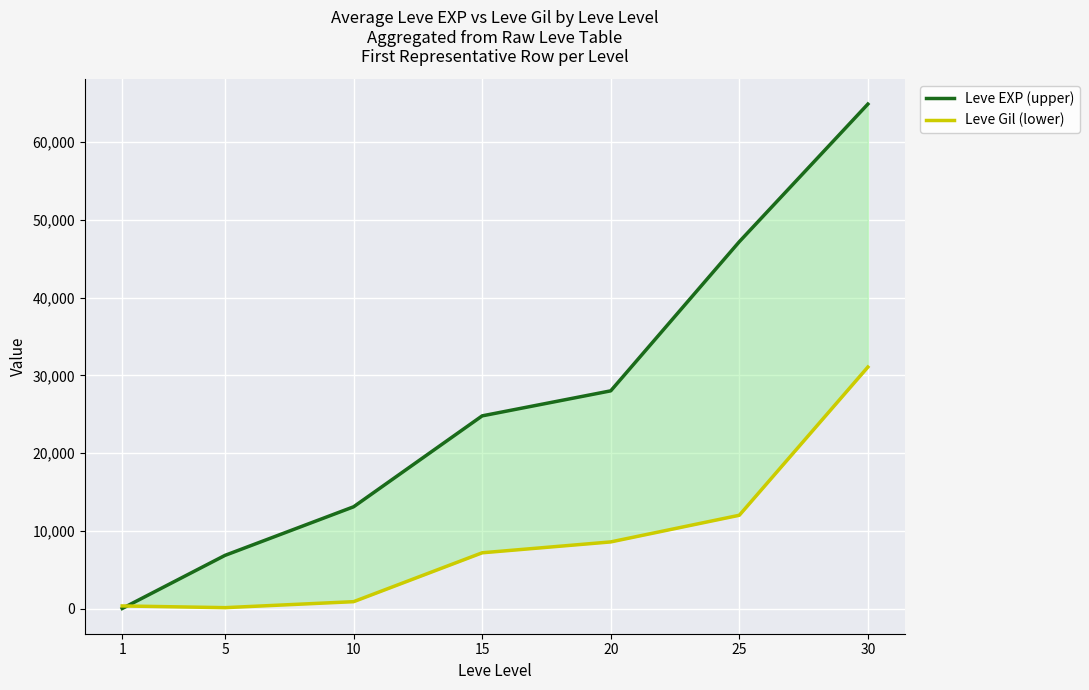

What is the total value across all series at 25?

59200